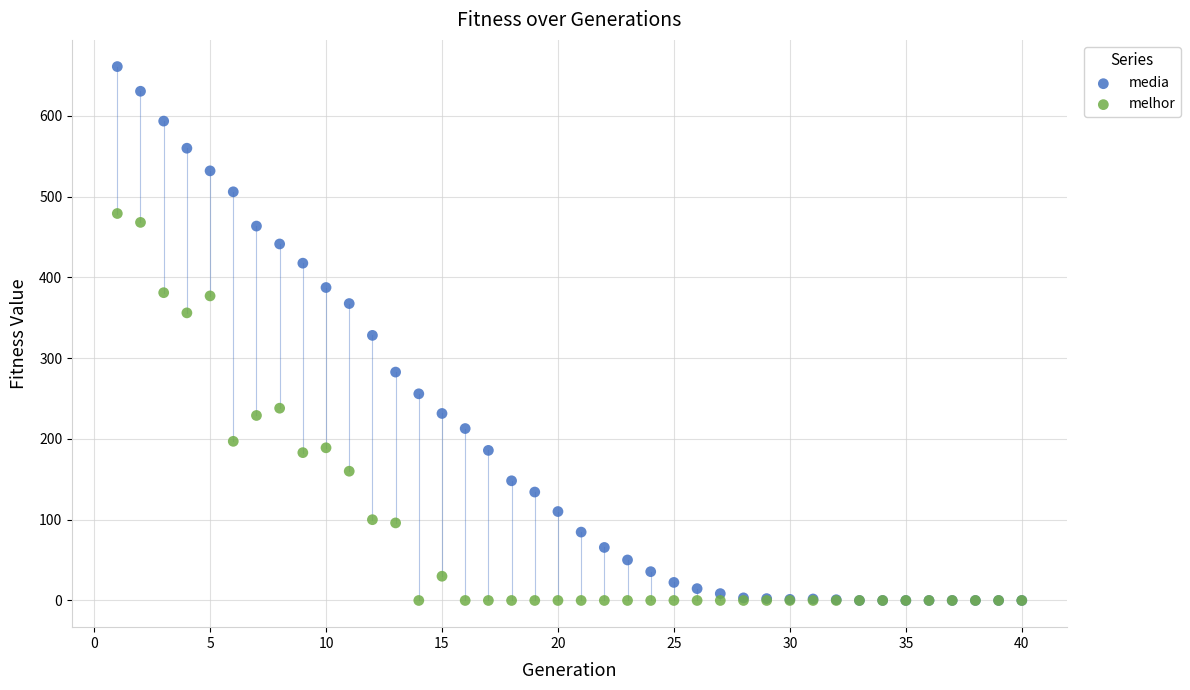

Which series has the largest Y range (max minus min)?

media